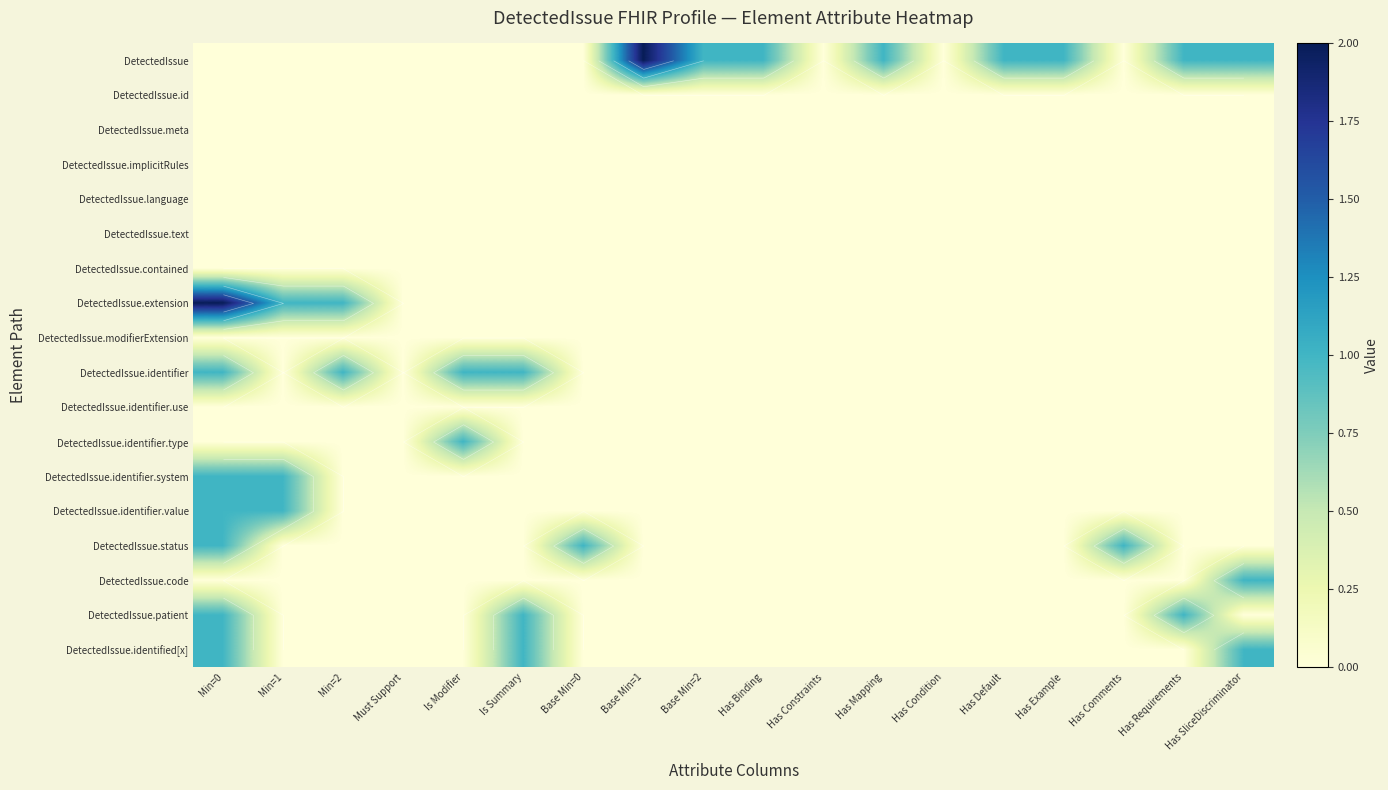

What is the greatest value displayed?

2